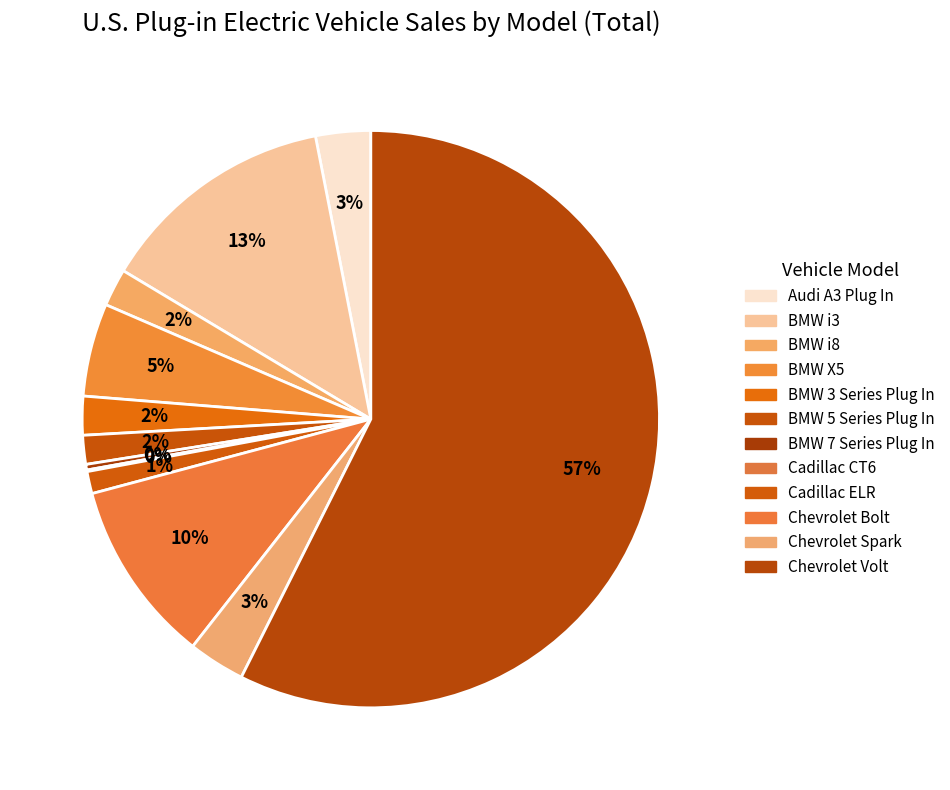

Does Chevrolet Volt account for over 50% of the chart?

Yes